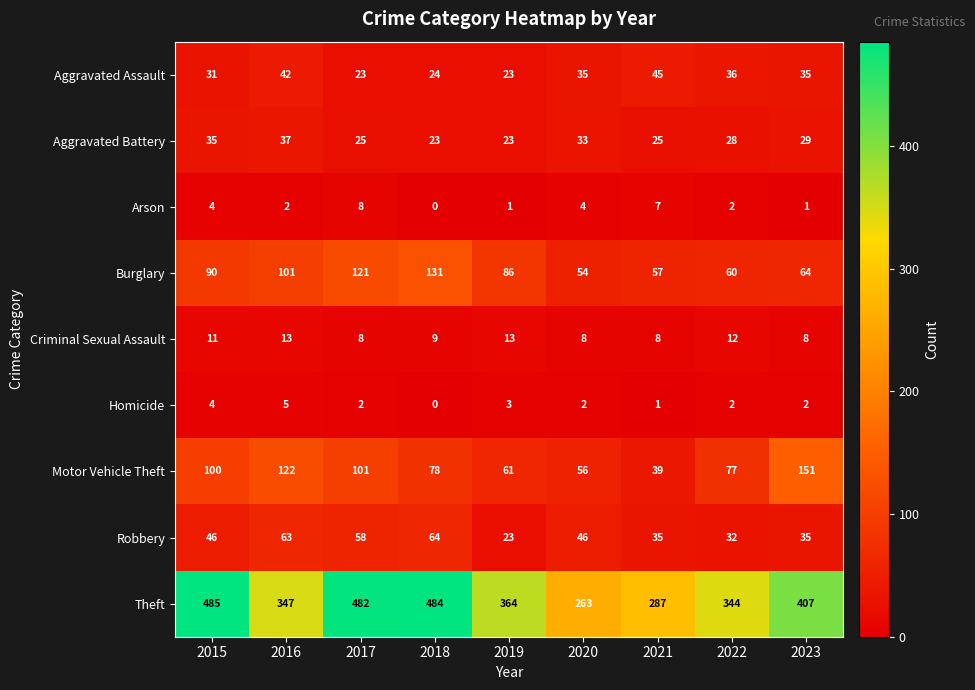

Which series changed the most between 2019 and 2022?

Burglary